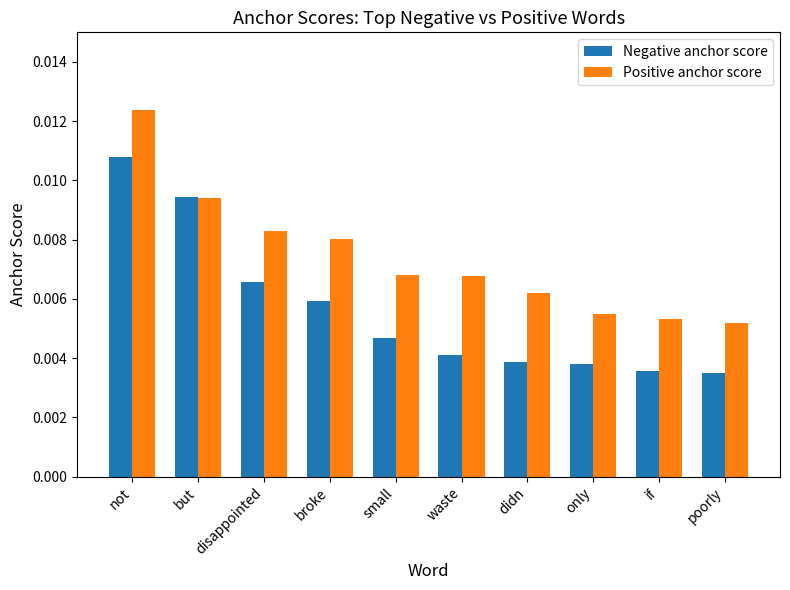

Which series changed the most between didn and poorly?

Positive anchor score